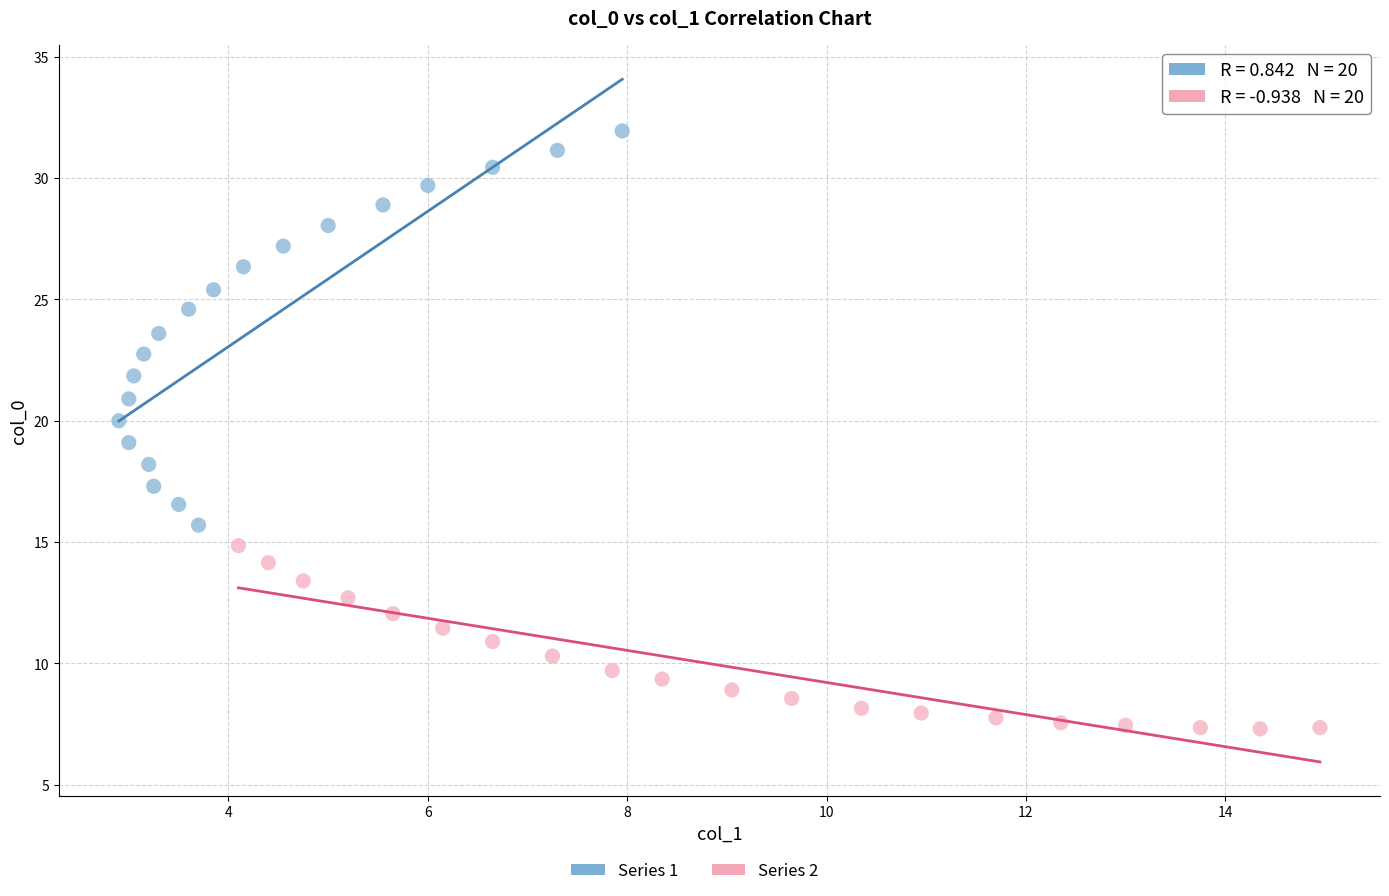

Which series reaches the maximum Y coordinate?

Series 1